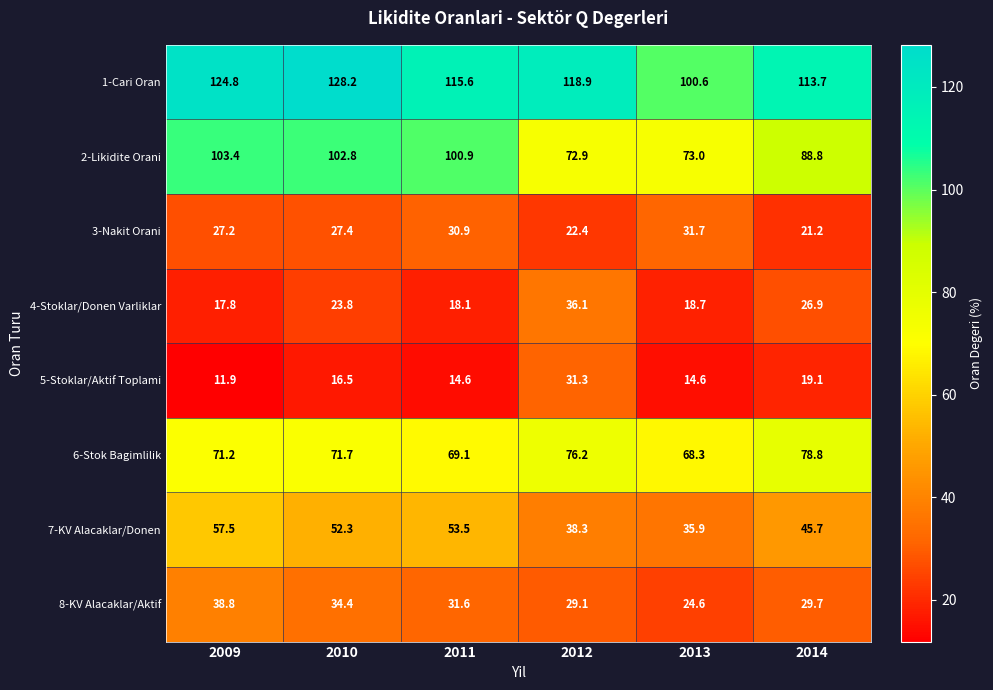

Between 2012 and 2014, which series saw the biggest shift?

2-Likidite Orani